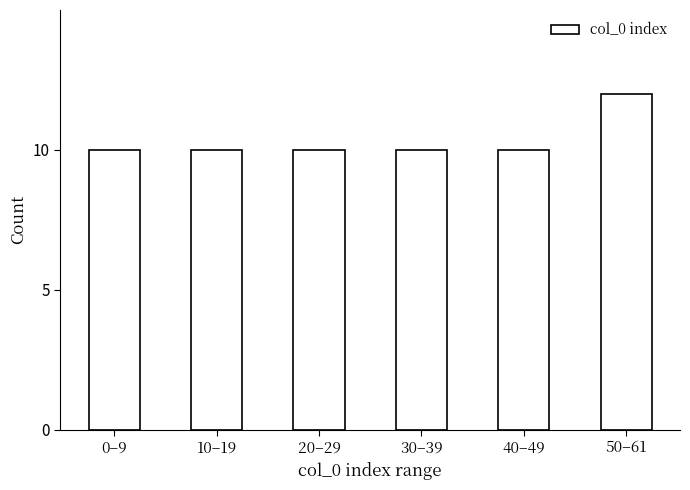

Reading right to left, transcribe all the data shown in this chart.

12	10	10	10	10	10